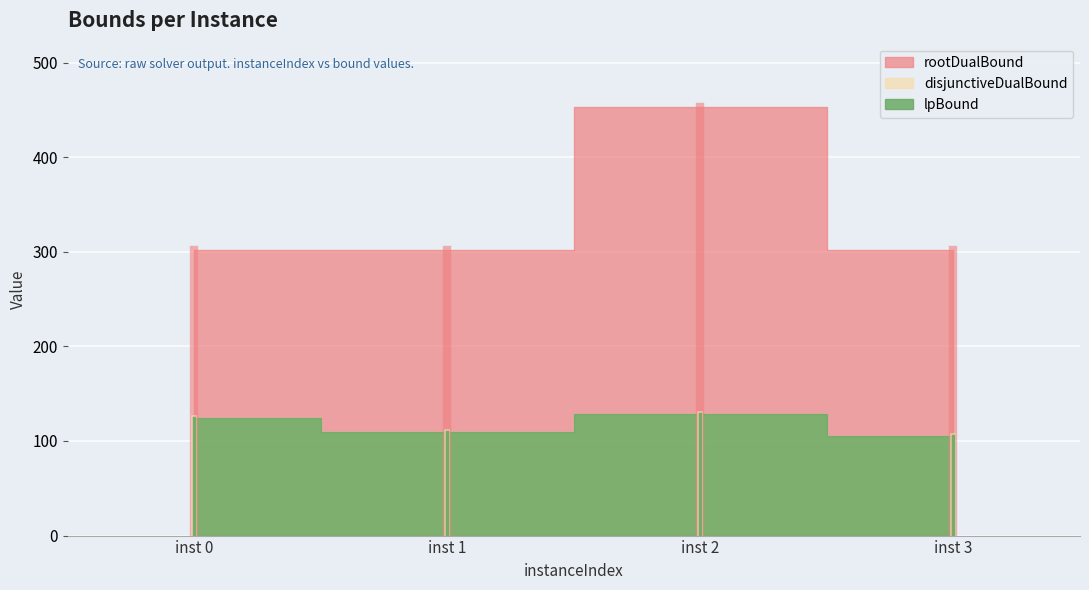

Between 1 and 2, which series saw the biggest shift?

rootDualBound